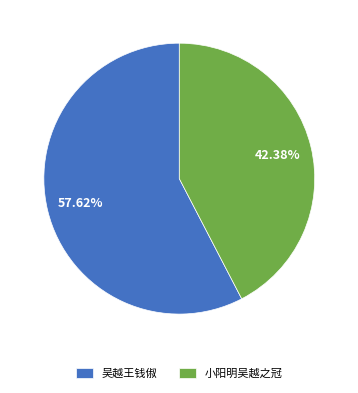

Does 小阳明吴越之冠 account for over 50% of the chart?

No